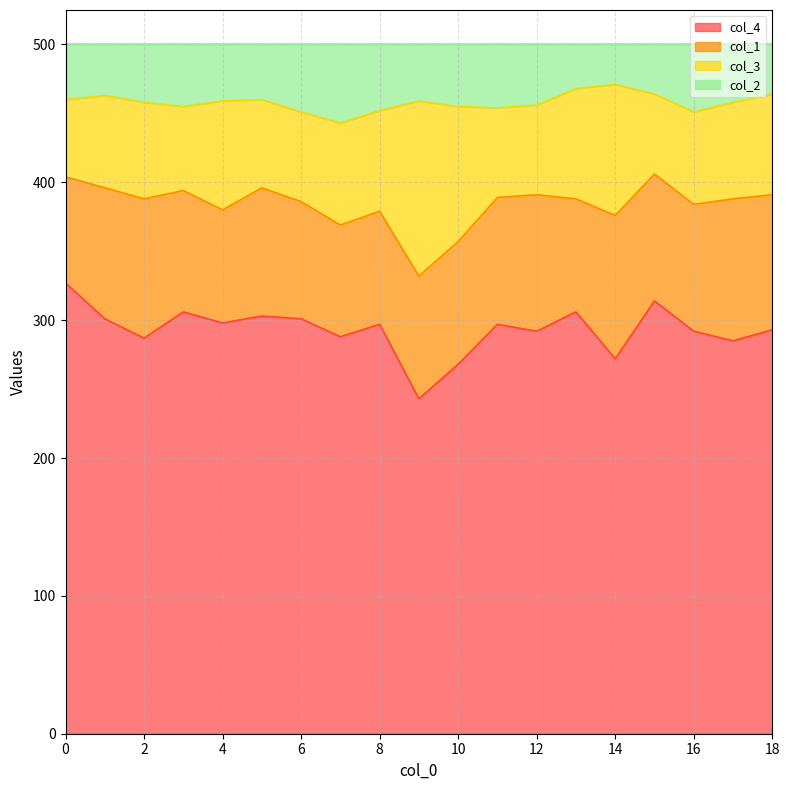

What is the value of the col_4 point at the 9th from the left?

297